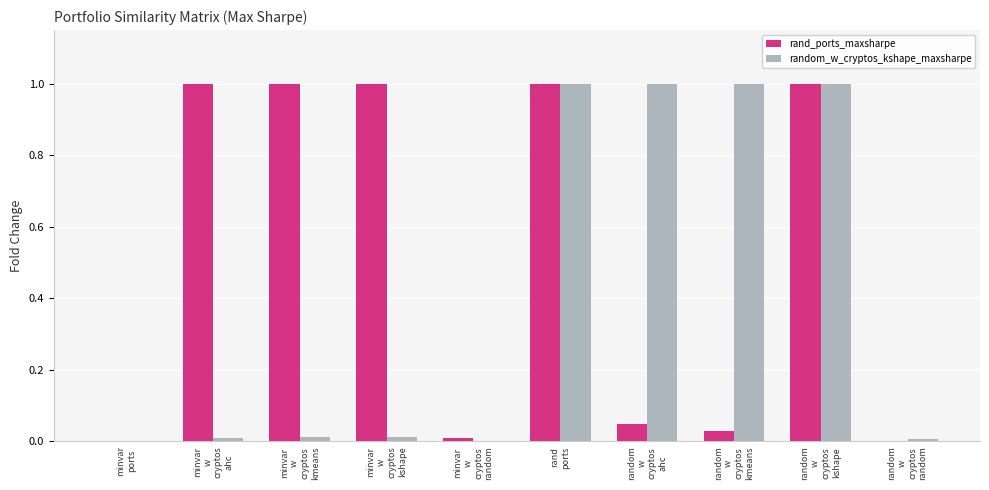

The value of rand_ports_maxsharpe at rand
ports is 1.0. True or false?

True